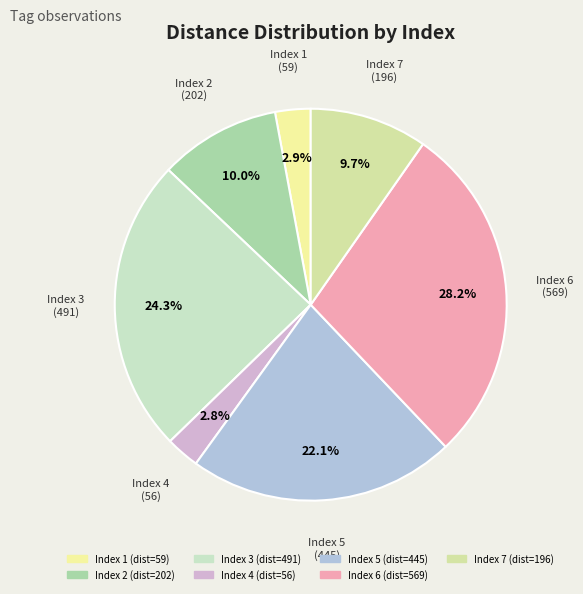

Rank the categories by value from lowest to highest.

4, 1, 7, 2, 5, 3, 6